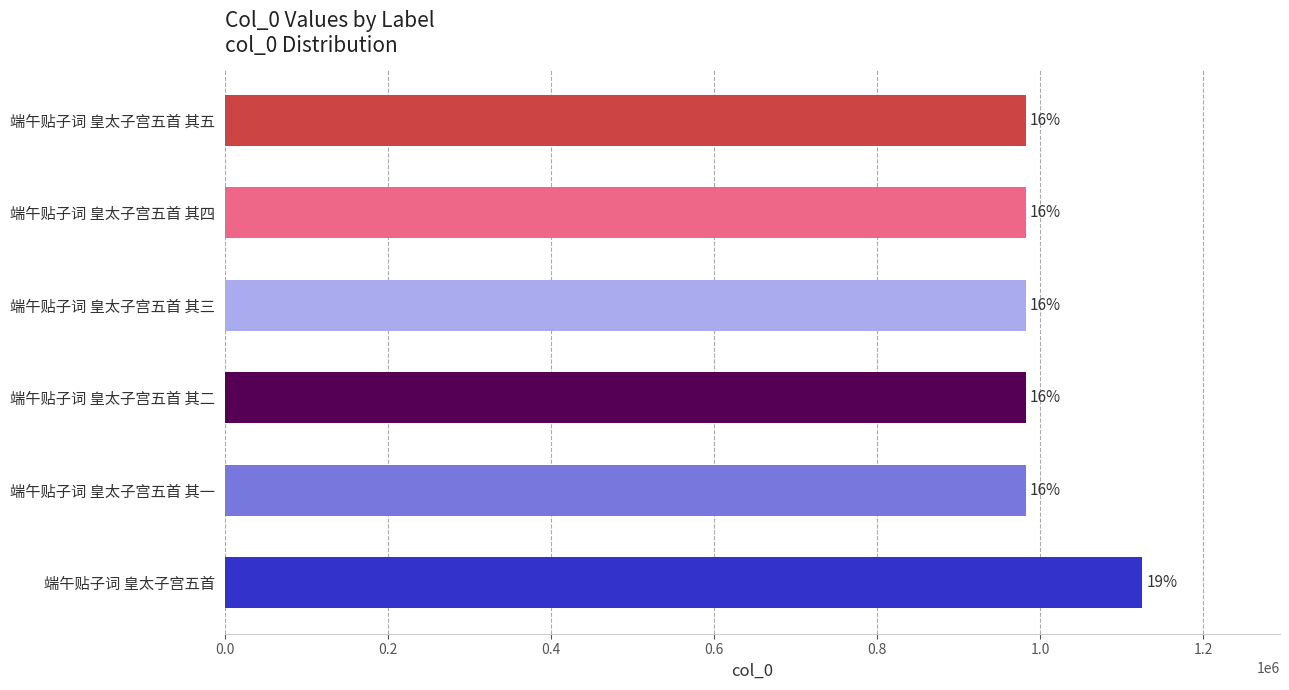

How many bars are there in total?

6